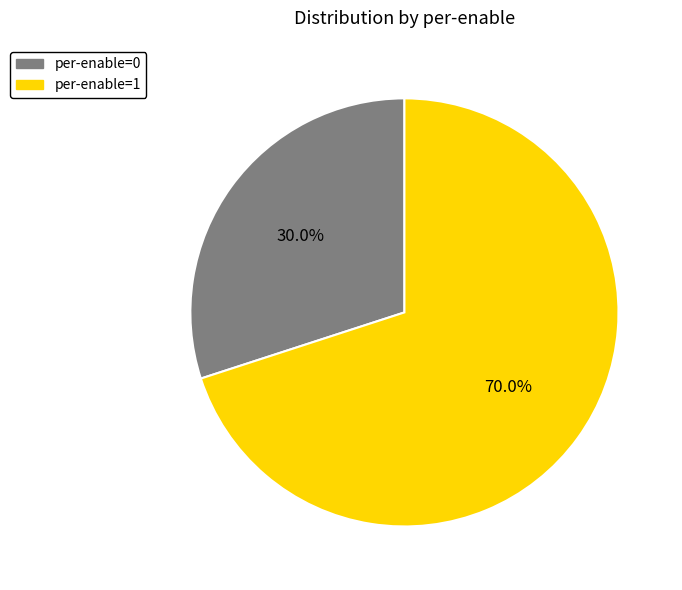

To the nearest percent, what portion does per-enable=1 represent?

70%